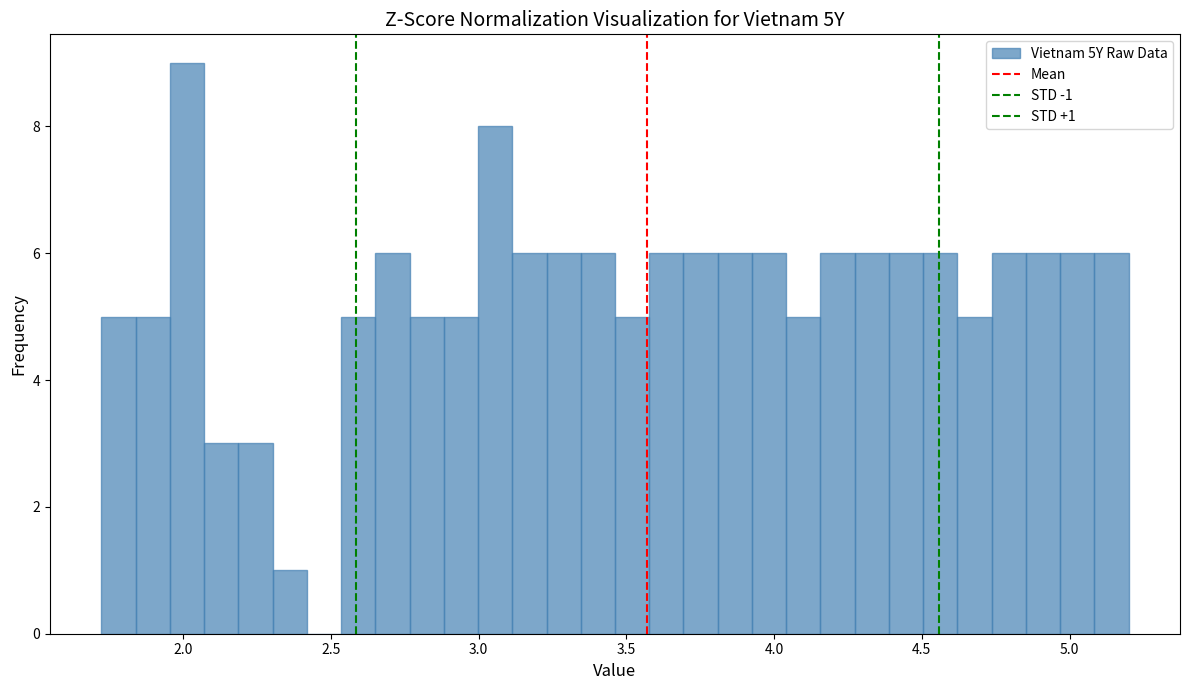

Read against the x-axis, roughly where is the centre of the tallest bar?

2.00